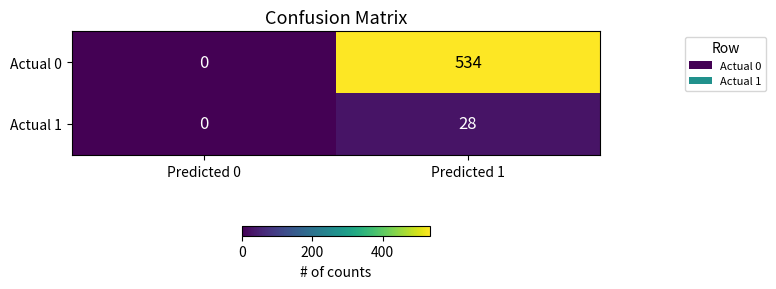

Is it true that Actual 0 equals 534 at Predicted 1?

True